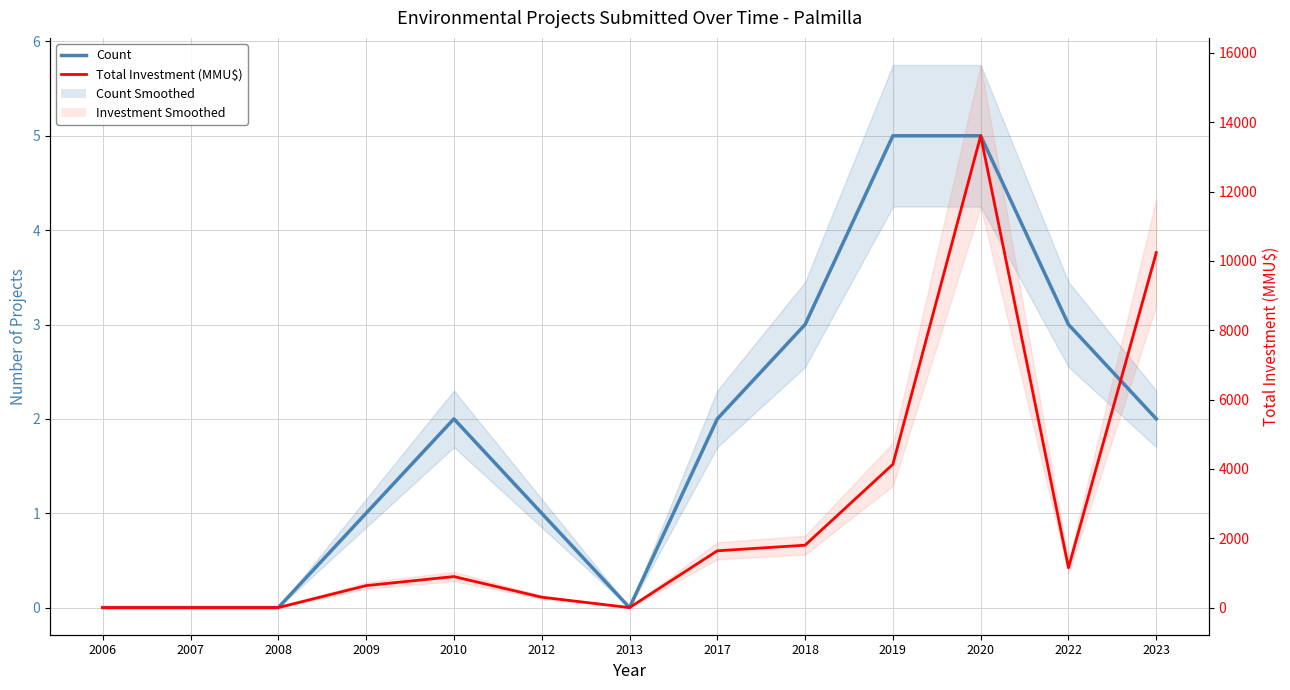

At which category does Count reach its first local peak?

2010